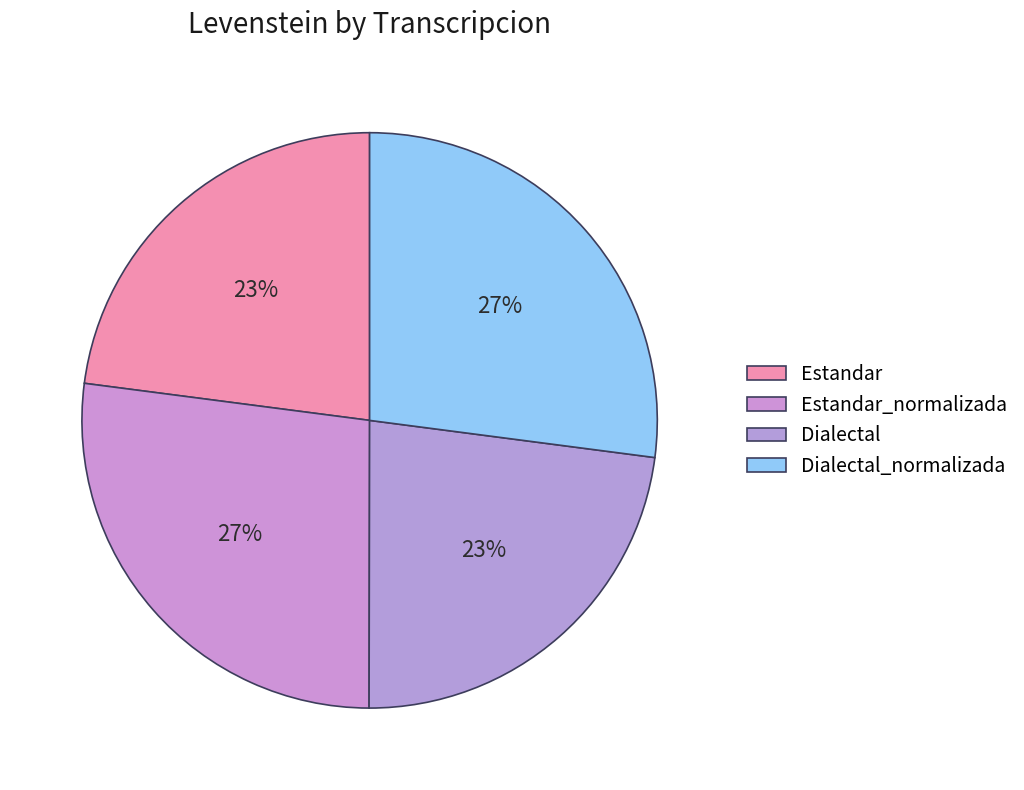

Is it true that Dialectal is 14% of the pie?

False